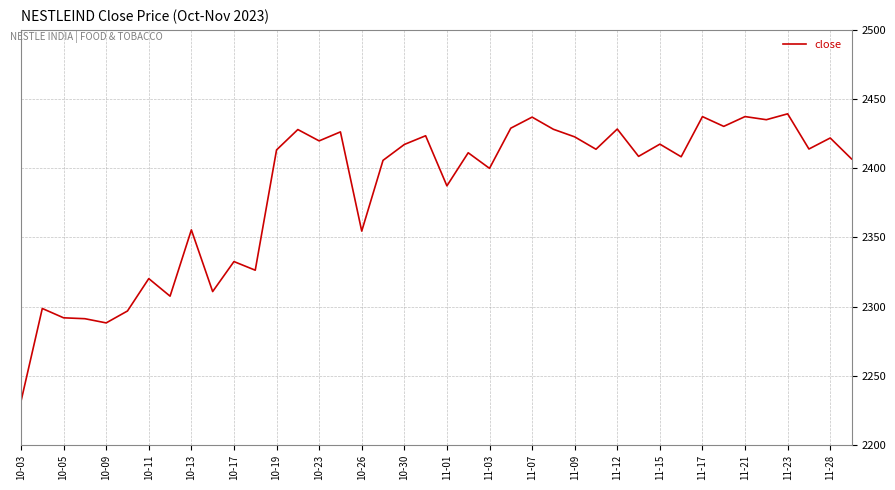

What is the difference between the maximum and minimum values?

207.8